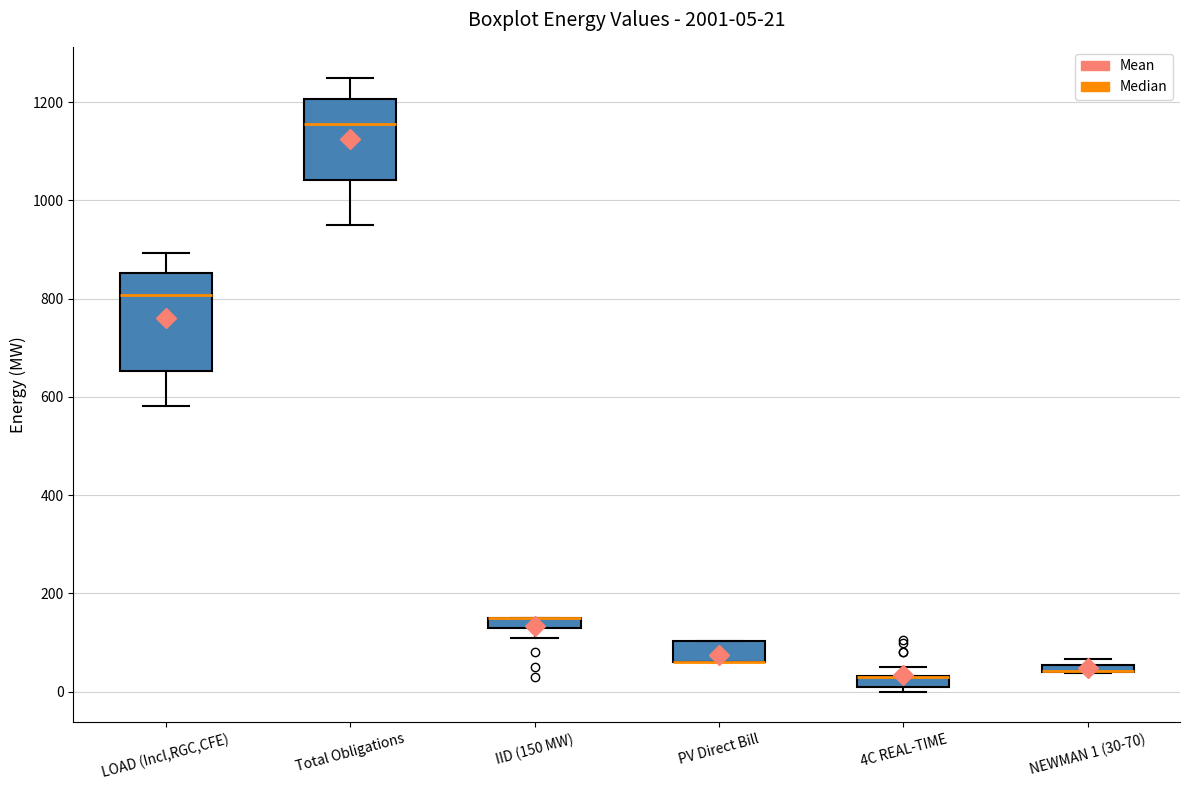

Comparing the boxes themselves (not the whiskers), which one is the tallest?

LOAD (Incl,RGC,CFE)